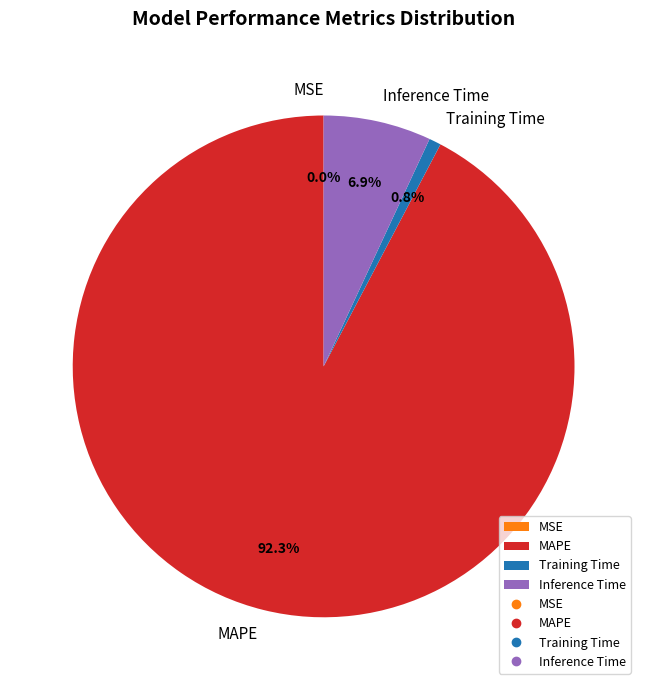

The Training Time slice represents 1% of the pie. True or false?

True